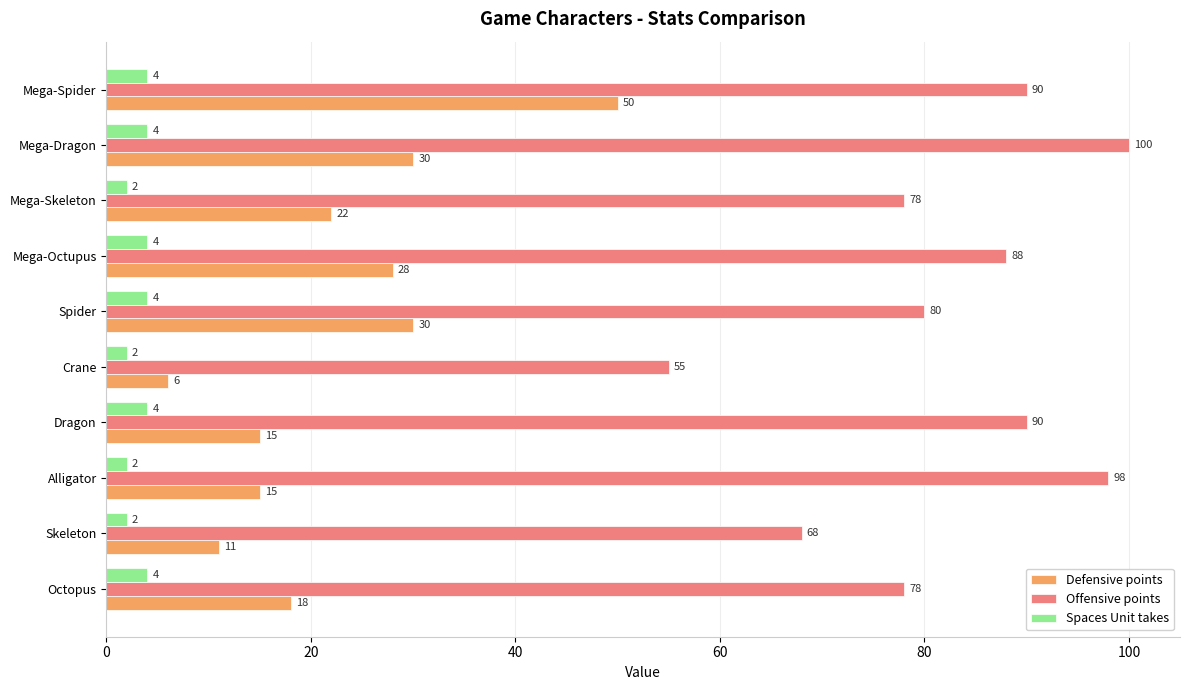

At which category is the sum across all series the highest?

Mega-Spider